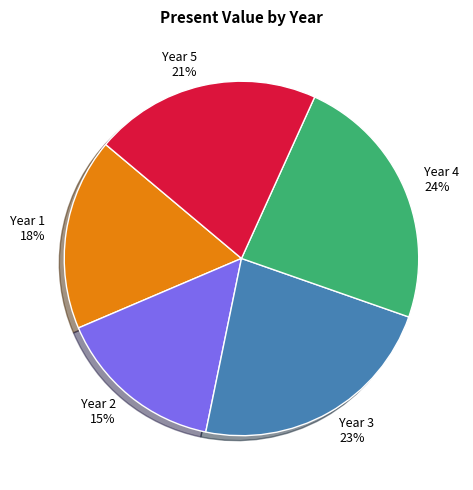

How many segments does this pie chart have?

5